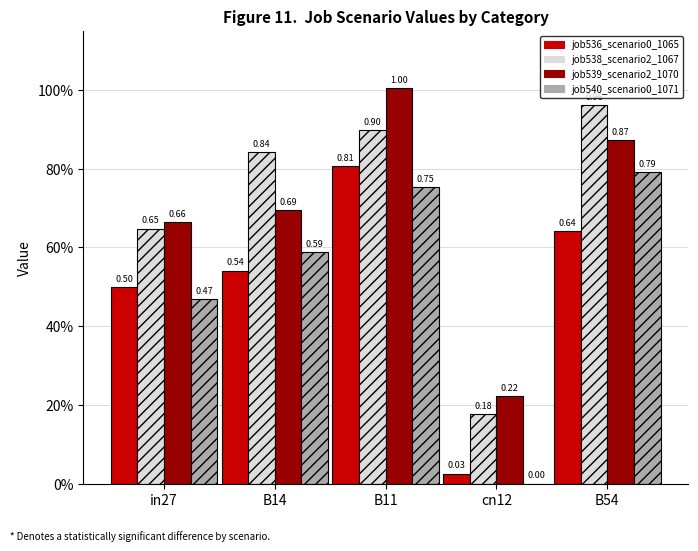

Reading left to right, what are all the values shown in this chart?

job536_scenario0_1065: in27=0.5	B14=0.5	B11=0.8	cn12=0.0	B54=0.6
job538_scenario2_1067: in27=0.6	B14=0.8	B11=0.9	cn12=0.2	B54=1.0
job539_scenario2_1070: in27=0.7	B14=0.7	B11=1.0	cn12=0.2	B54=0.9
job540_scenario0_1071: in27=0.5	B14=0.6	B11=0.8	cn12=0.0	B54=0.8